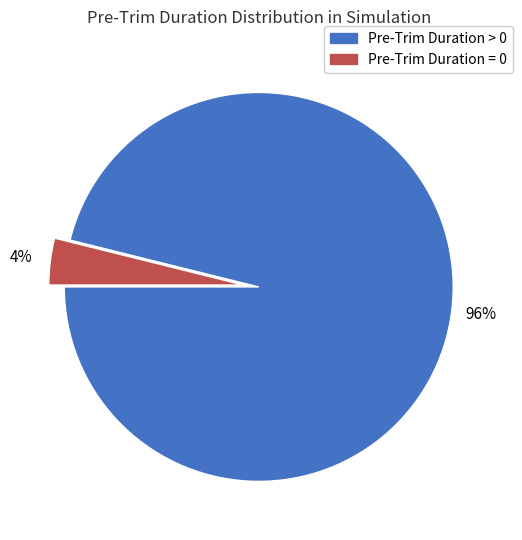

How many slices are in this pie chart?

2